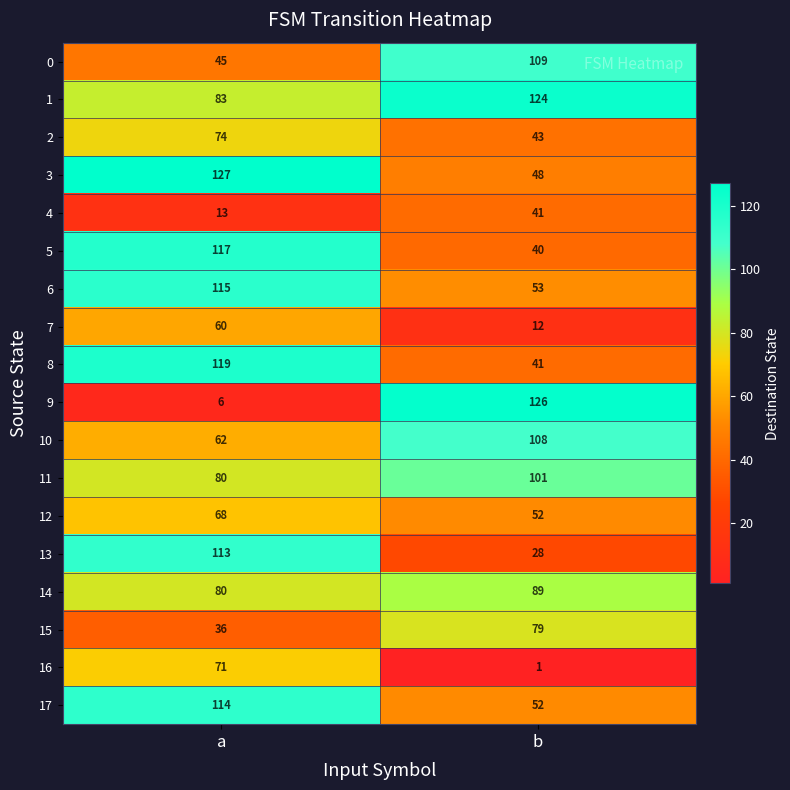

At which category is the sum across all series the highest?

a